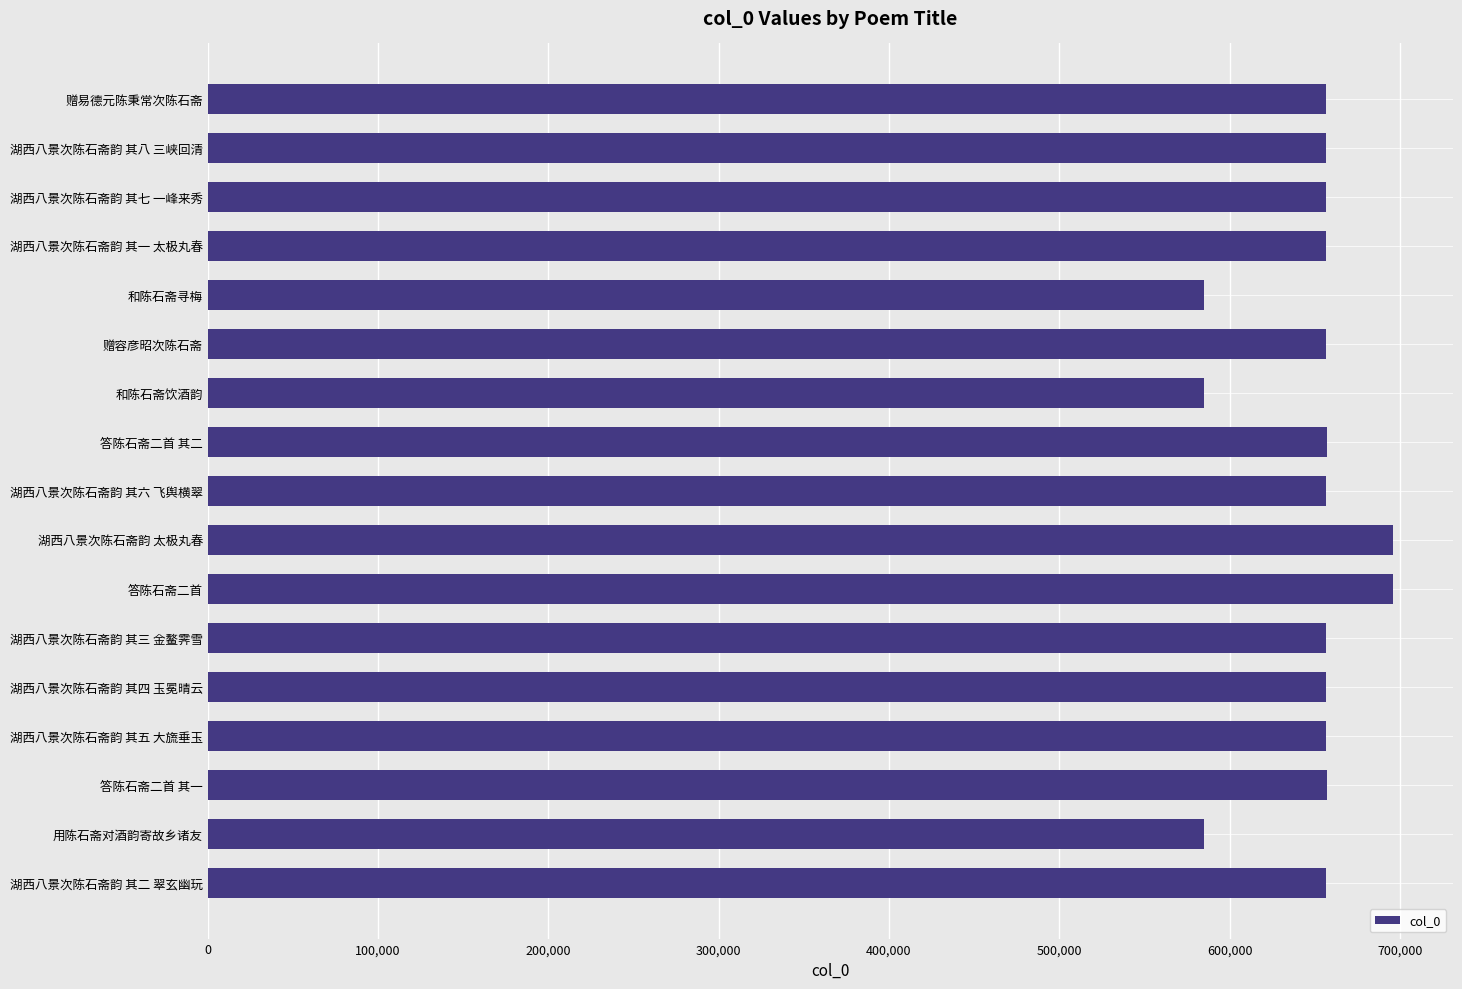

What is the ratio of the value at 赠易德元陈秉常次陈石斋 to the value at 湖西八景次陈石斋韵 其七 一峰来秀?

1.0